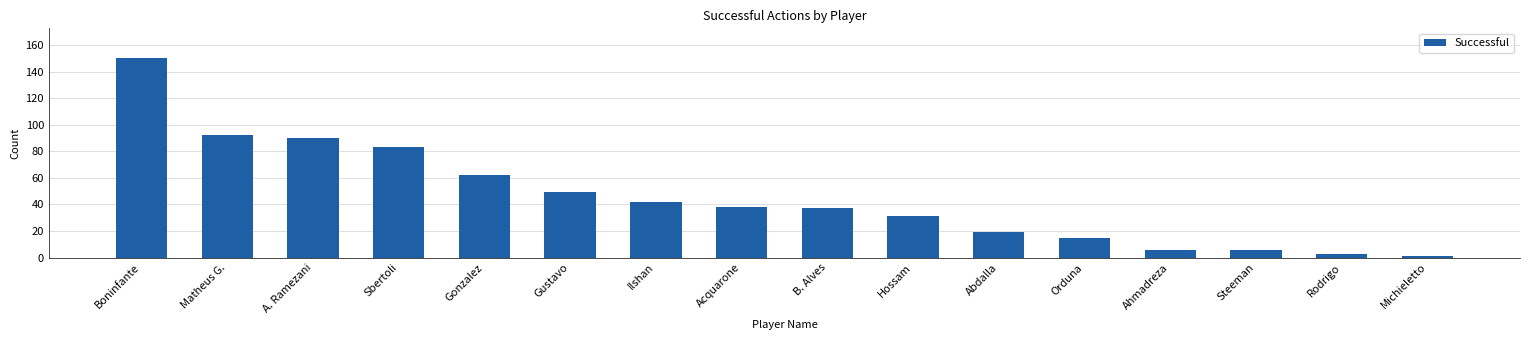

What is the label of the 14th bar from the right?

A. Ramezani